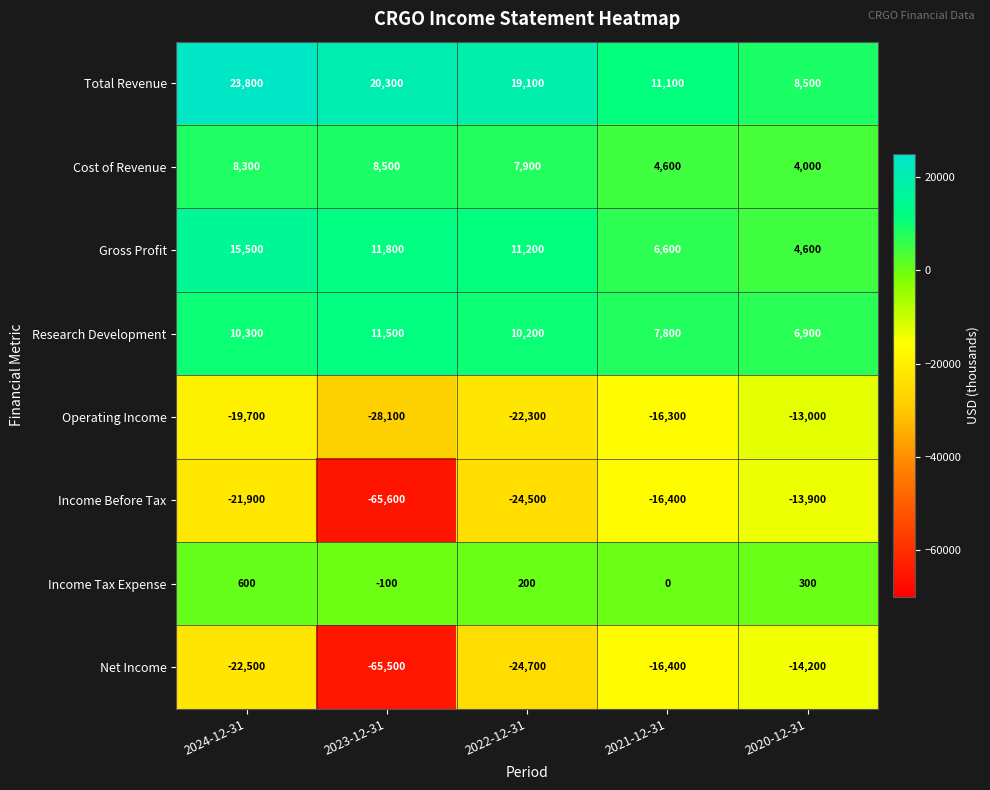

Which series has the largest range (max minus min)?

Income Before Tax